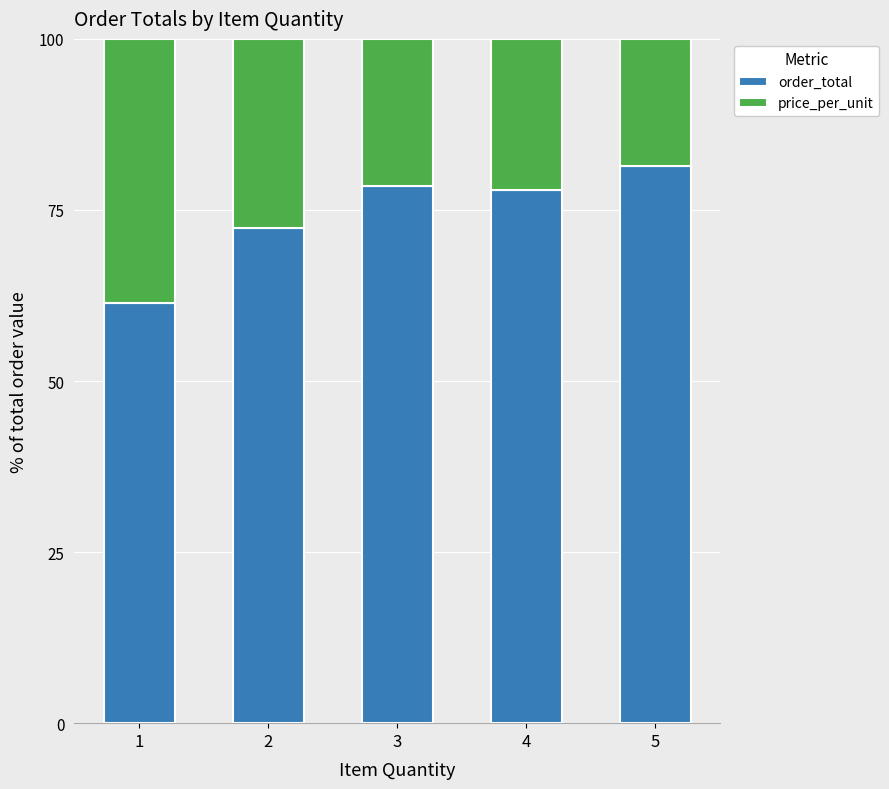

The order_total series shows 137.5 at 4. True or false?

False